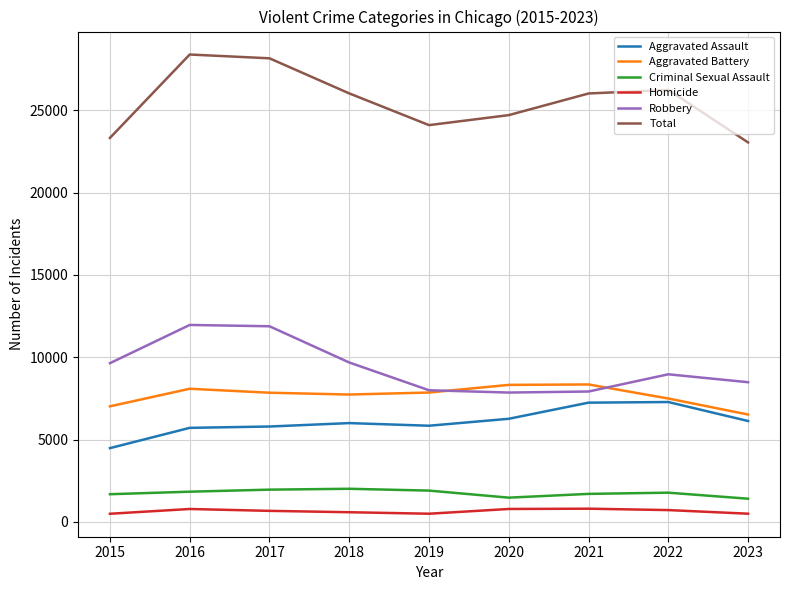

Which series has the largest total across all categories?

Total